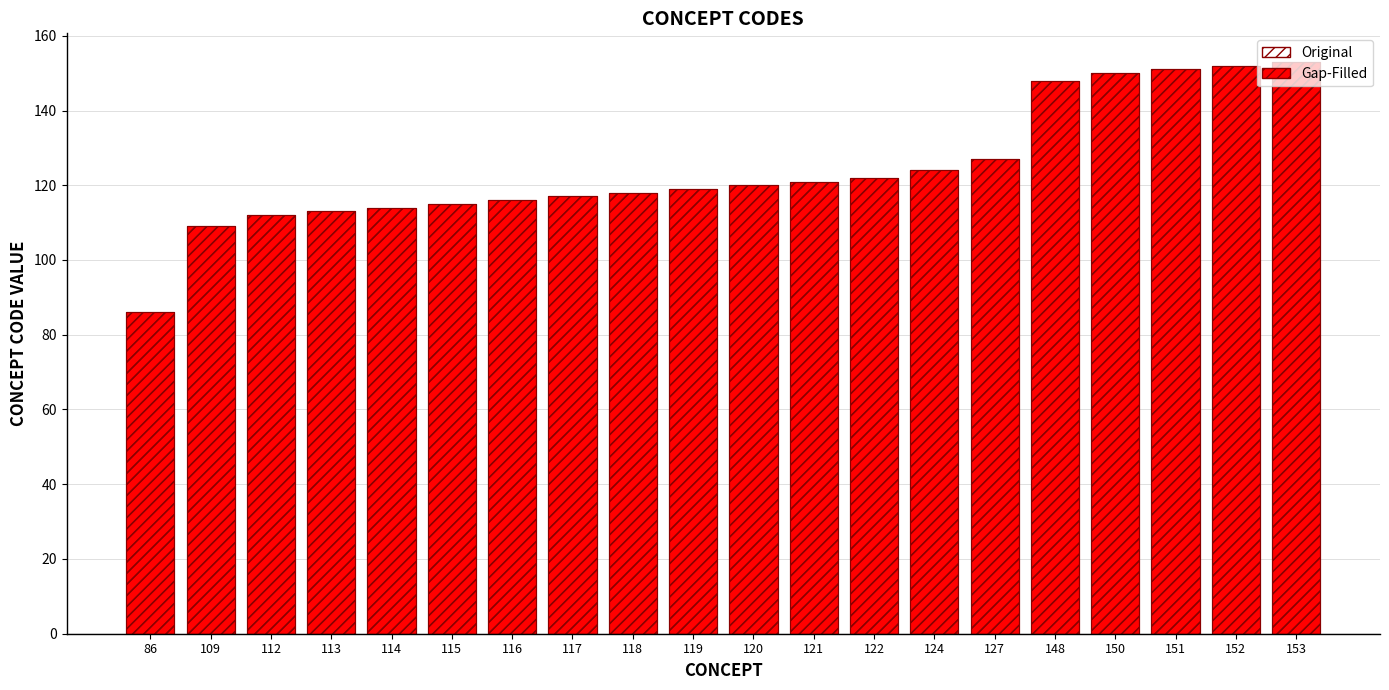

Reading left to right, what are all the values shown in this chart?

Gap-Filled: 86=86	109=109	112=112	113=113	114=114	115=115	116=116	117=117	118=118	119=119	120=120	121=121	122=122	124=124	127=127	148=148	150=150	151=151	152=152	153=153
Original: 86=86	109=109	112=112	113=113	114=114	115=115	116=116	117=117	118=118	119=119	120=120	121=121	122=122	124=124	127=127	148=148	150=150	151=151	152=152	153=153